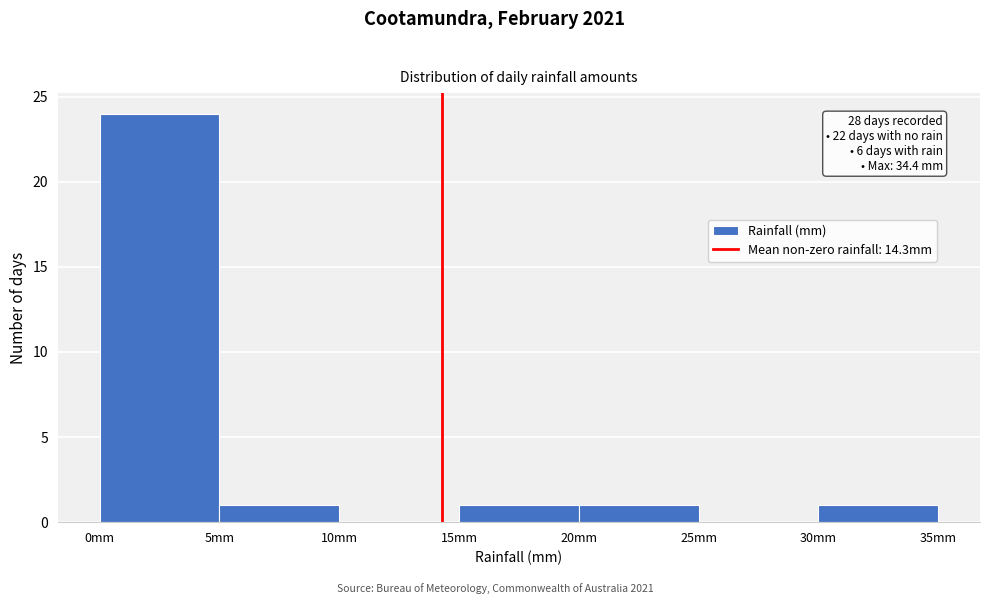

Which range on the x-axis has the tallest bar?

0 to 5